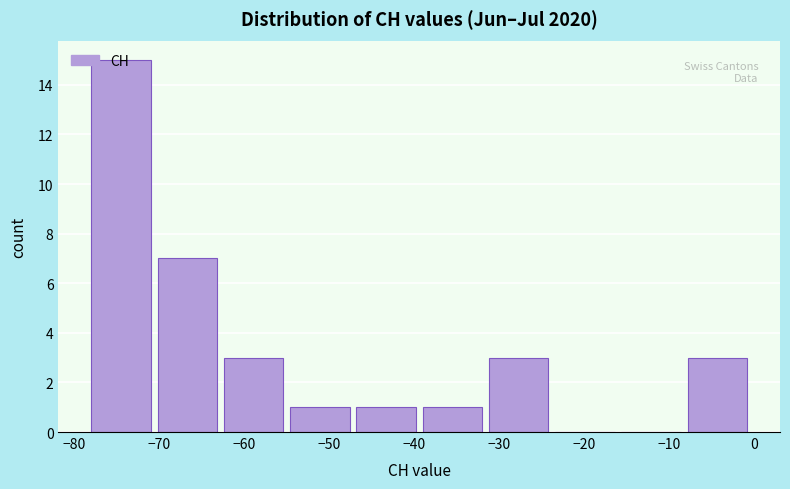

How tall is the bar that spans -31.2 to -23.4 on the x-axis? Neither the bar edges nor the heights are printed on the chart, so give them approximately, as read against the axes.

3